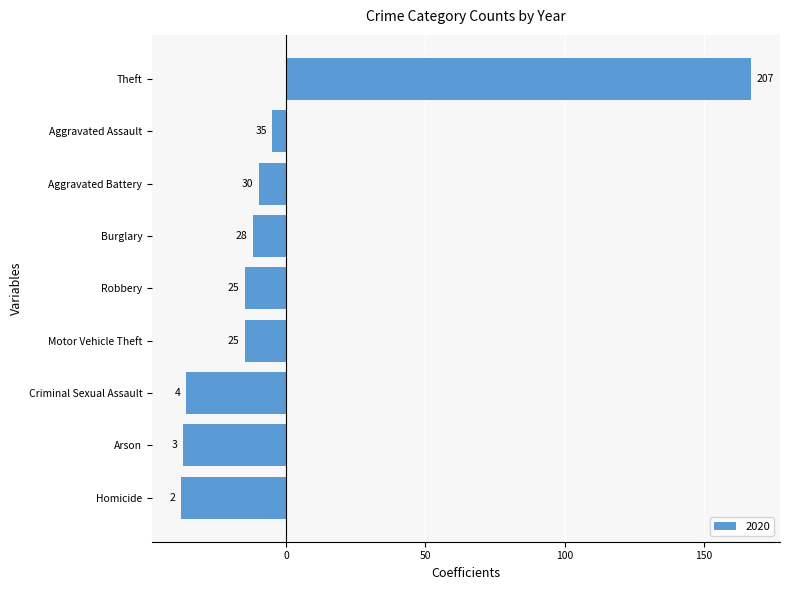

Are the bars horizontal?

Yes